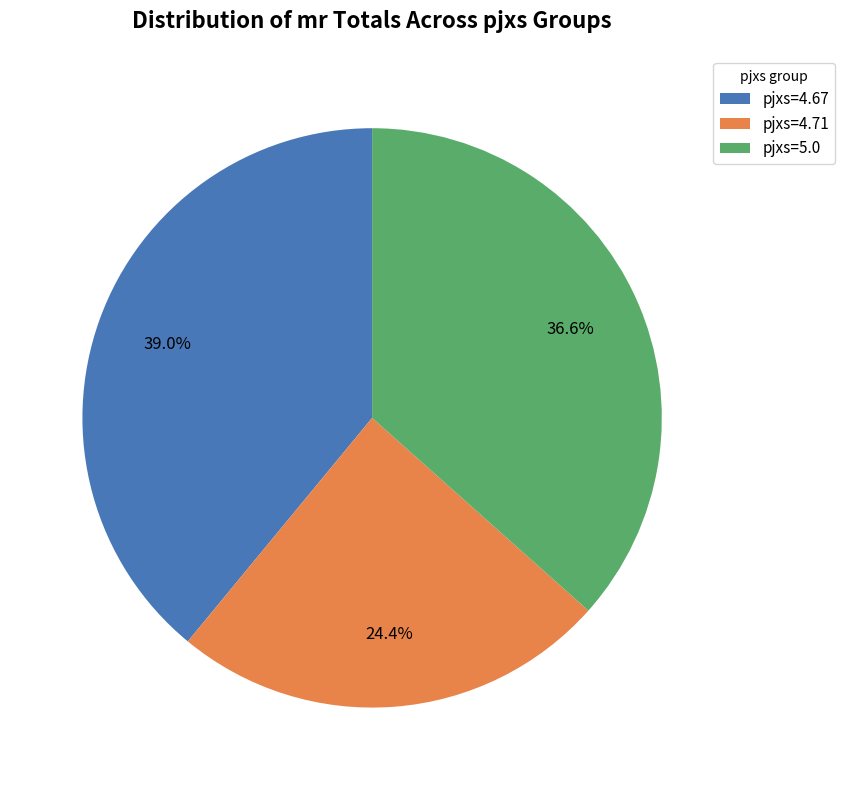

Rank the categories by value from highest to lowest.

pjxs=4.67, pjxs=5.0, pjxs=4.71